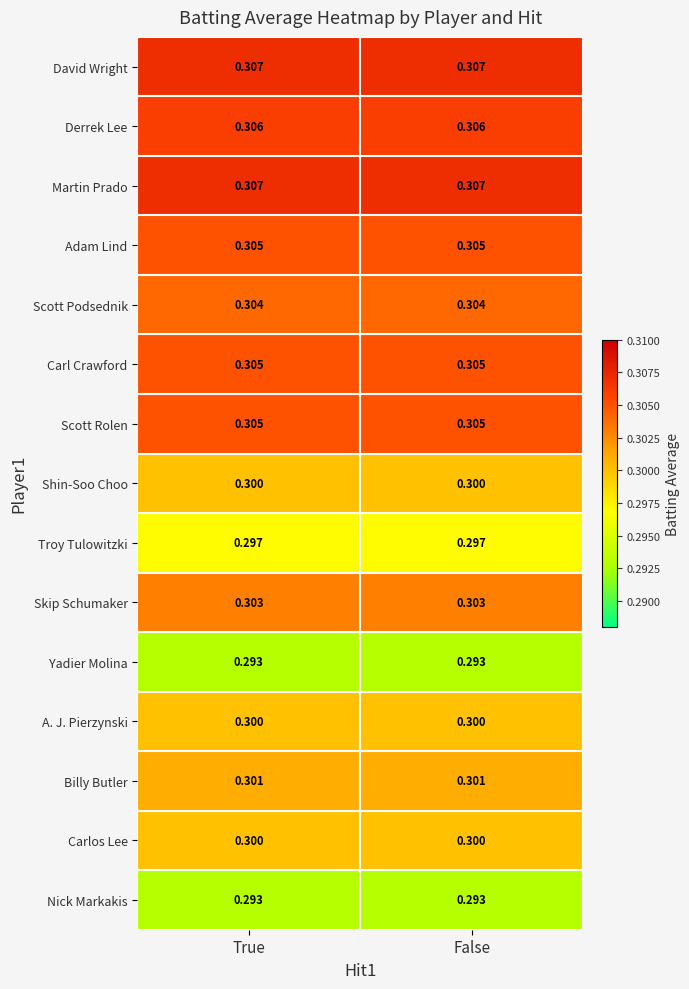

How many series are shown in this chart?

15